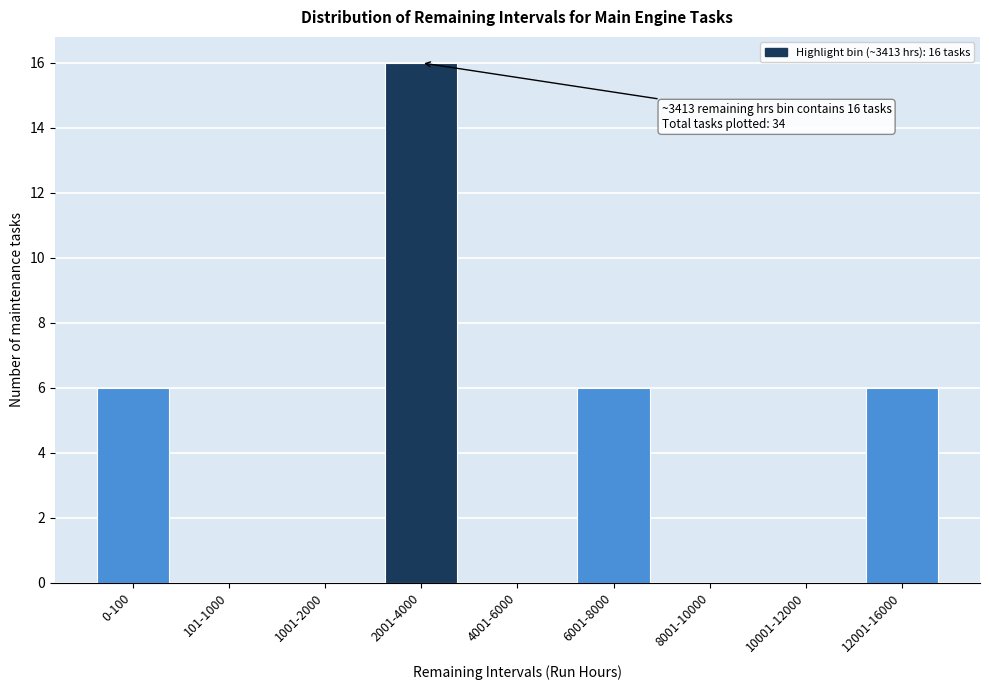

Reading right to left, extract all data points from this chart.

12001-16000=6	10001-12000=0	8001-10000=0	6001-8000=6	4001-6000=0	2001-4000=16	1001-2000=0	101-1000=0	0-100=6